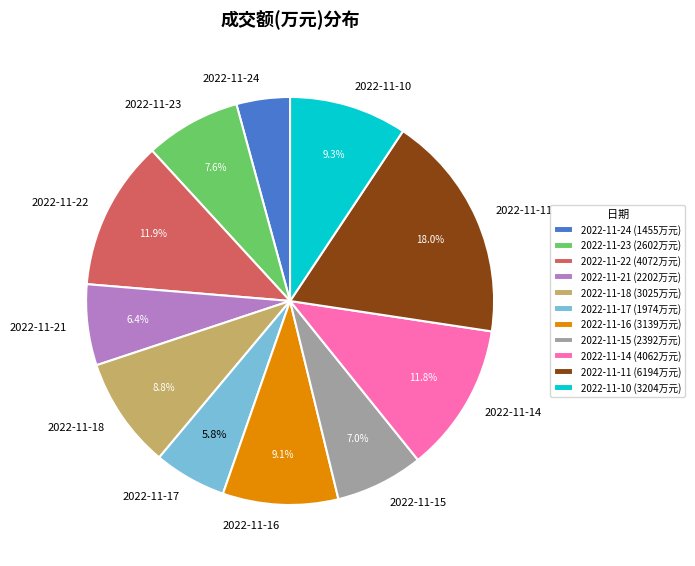

To the nearest percent, what is the average slice percentage?

9%